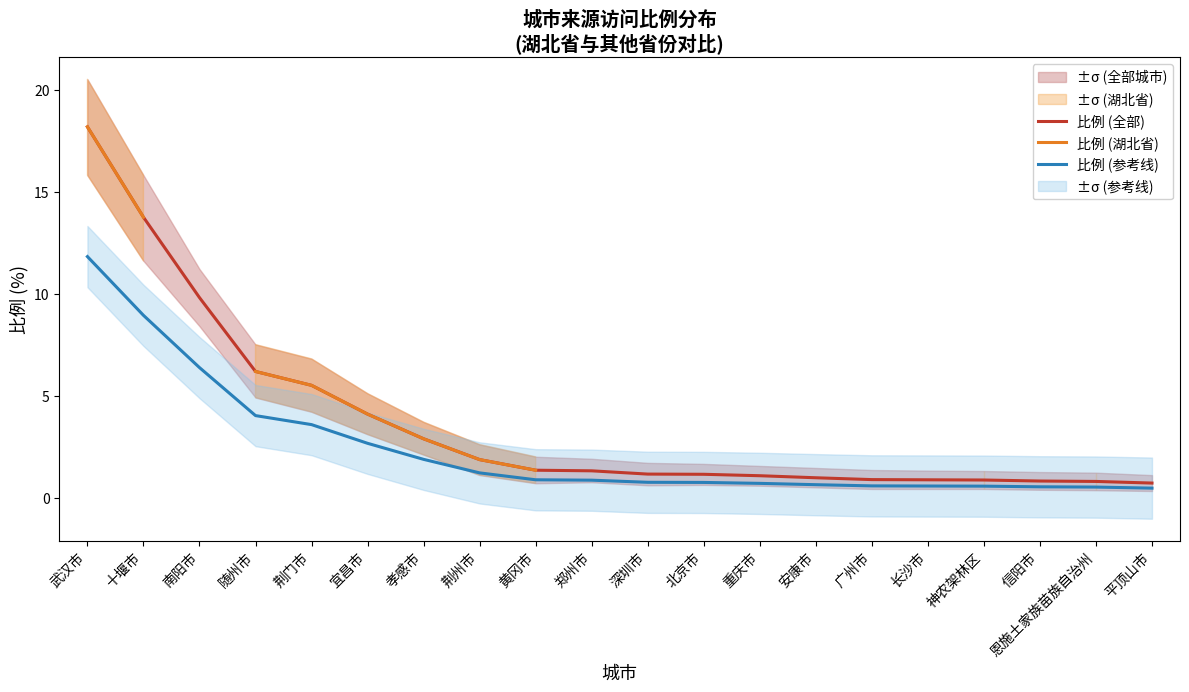

The value of 比例 (全部) at 安康市 is 1.5. True or false?

False